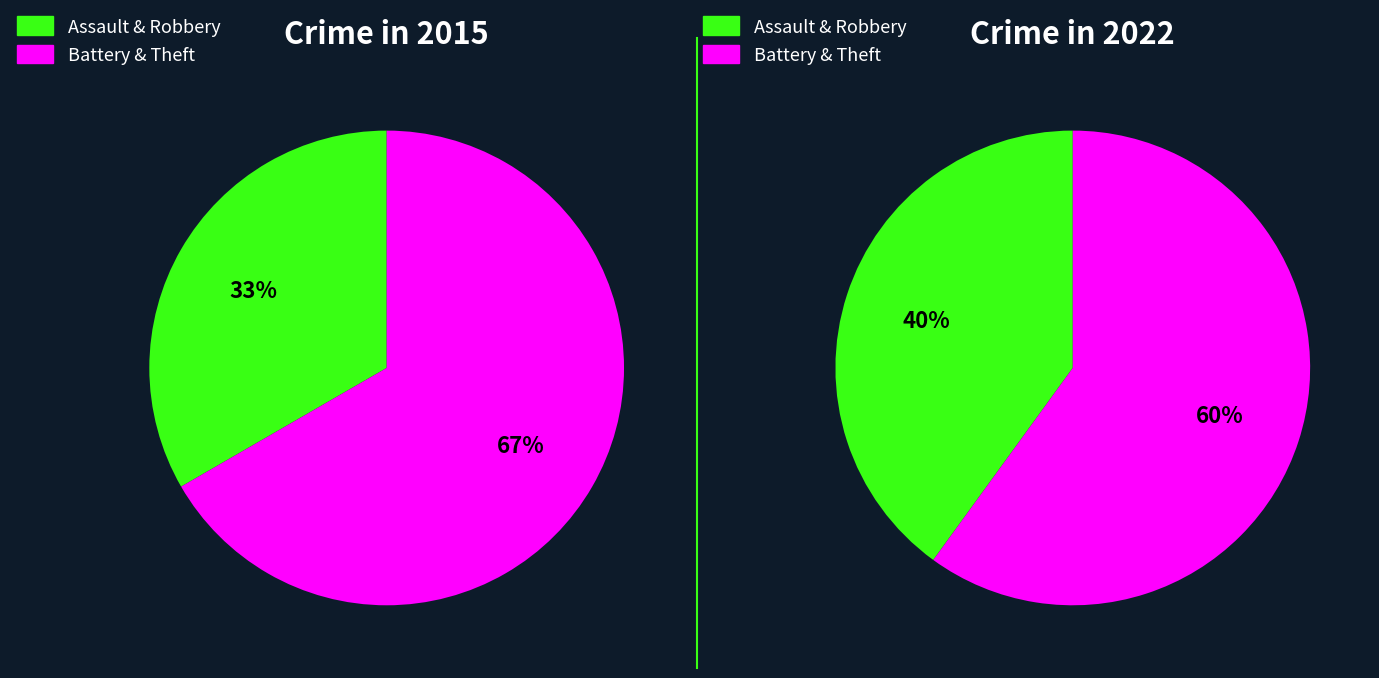

How many segments does this pie chart have?

4